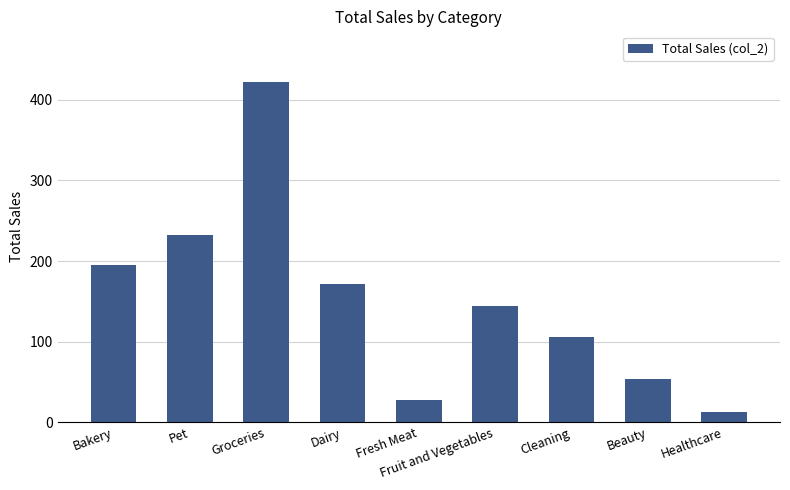

What is the greatest value displayed?

421.9